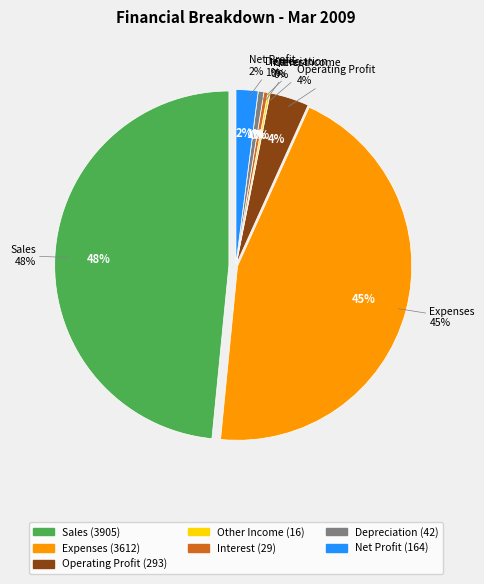

How much of the chart is everything except Sales?

51.6%